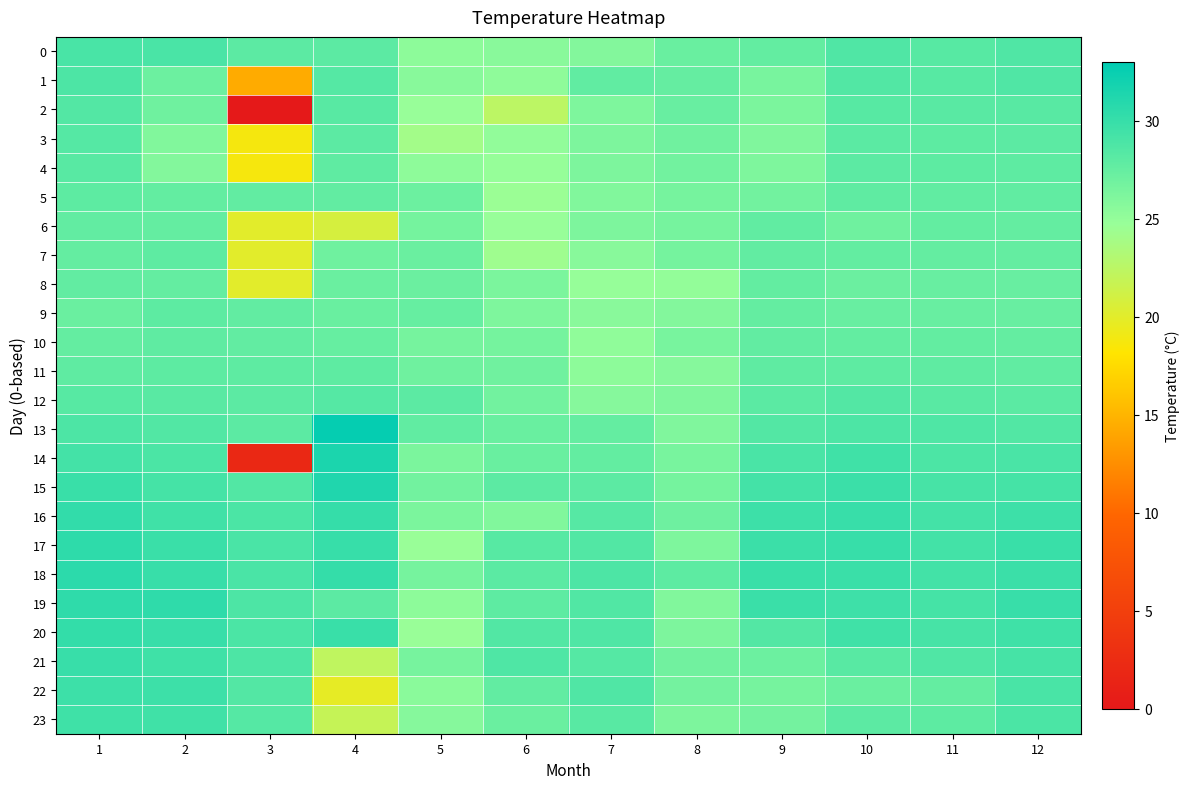

Rank the series by their maximum value, from lowest to highest.

8, 6, 10, 7, 5, 9, 11, 4, 3, 12, 2, 1, 0, 23, 22, 21, 20, 16, 19, 17, 18, 15, 14, 13